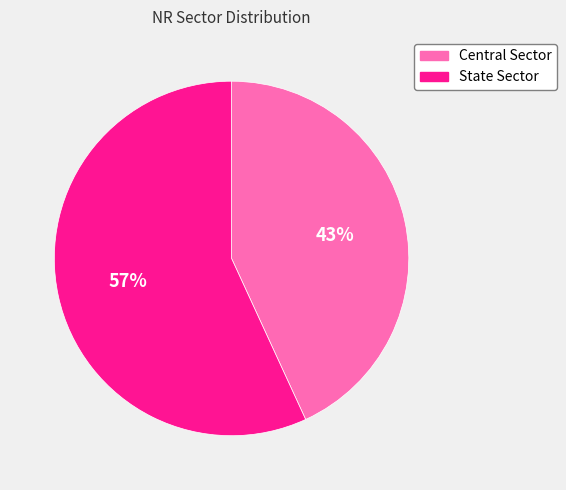

How many segments does this pie chart have?

2